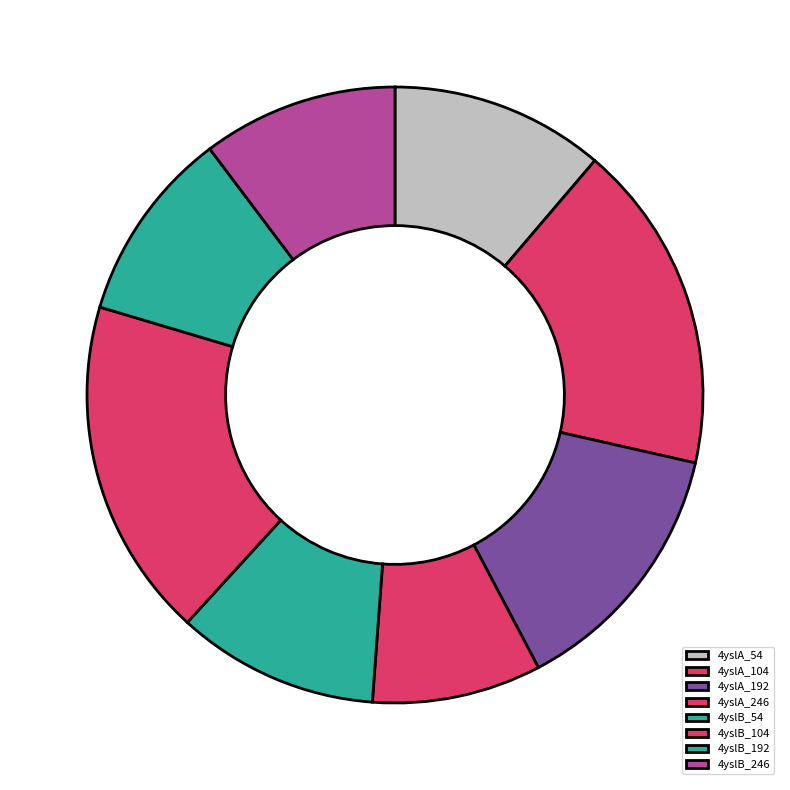

To the nearest percent, what is the average slice percentage?

12%